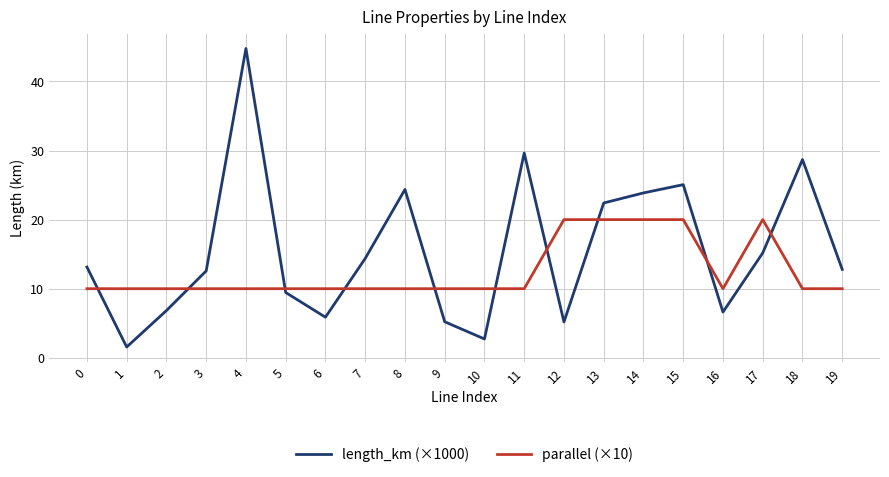

What is the difference between the maximum and minimum values in the parallel (×10) series?

10.0